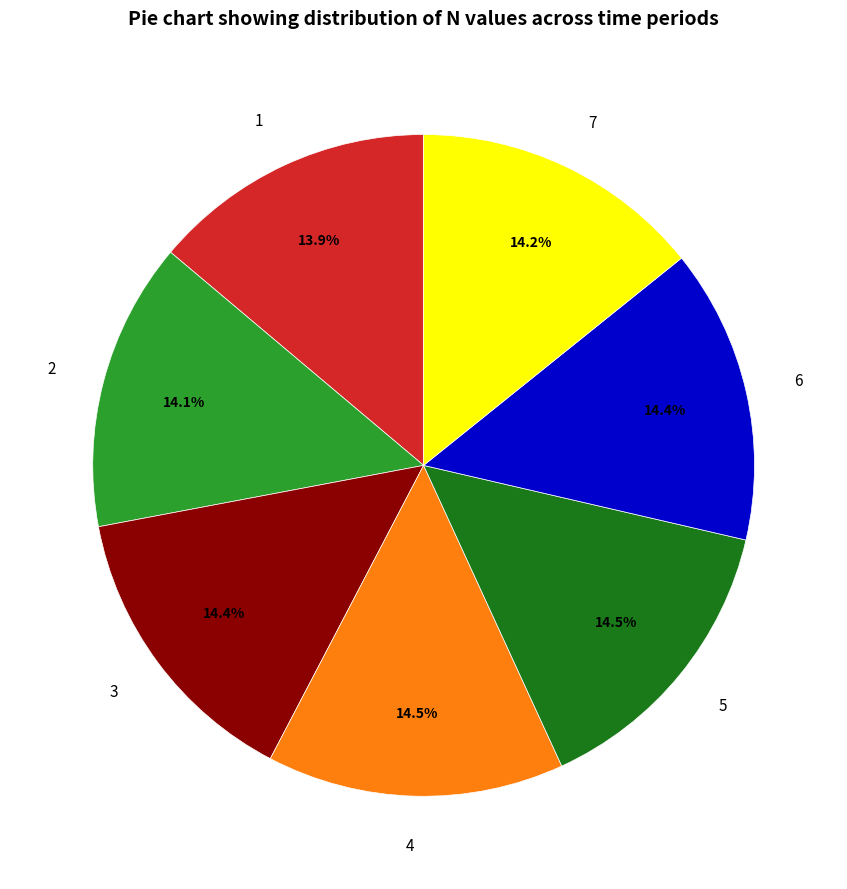

Is 2 the majority of the pie?

No